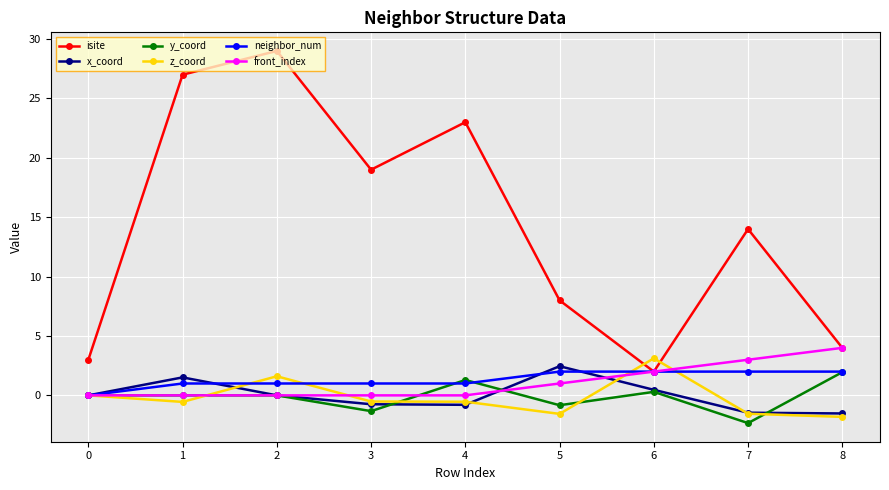

What is the value of the y_coord point at the 8th from the left?

-2.3